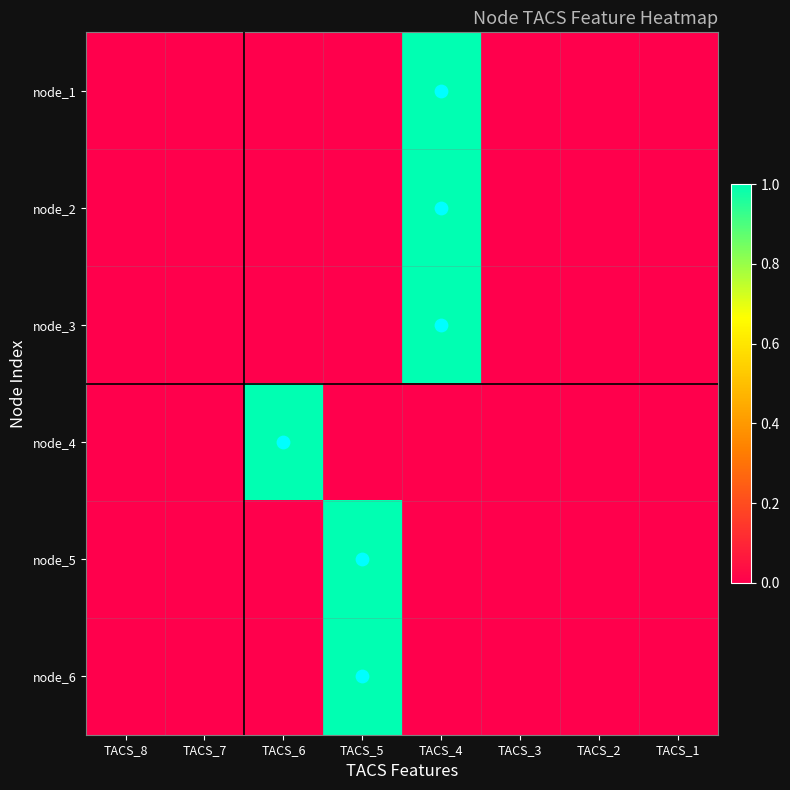

Which category has the highest value across all series?

TACS_4